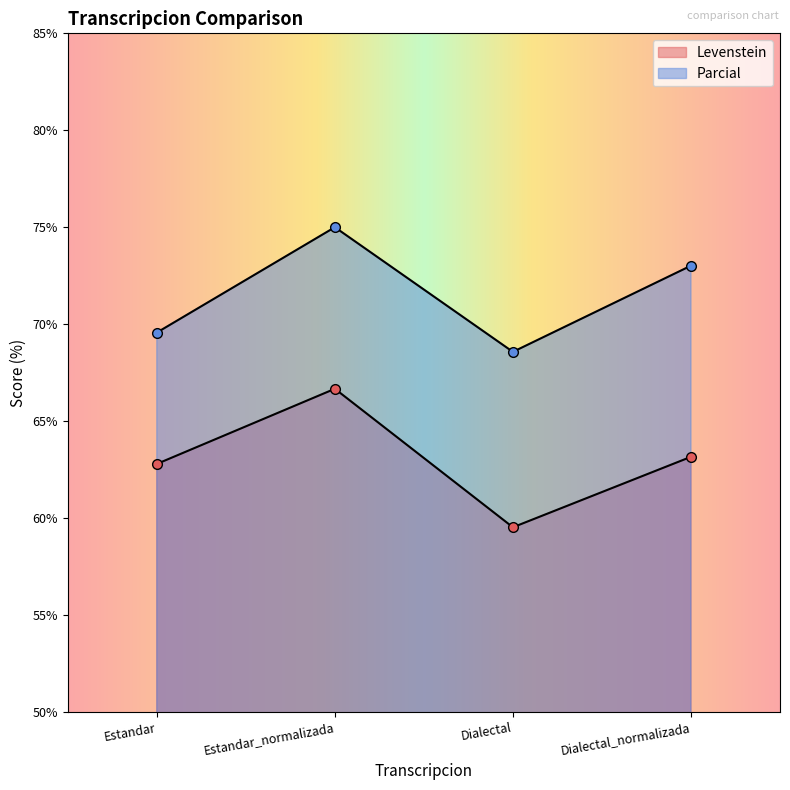

What is the value of the Levenstein point at the 2nd from the left?

66.7